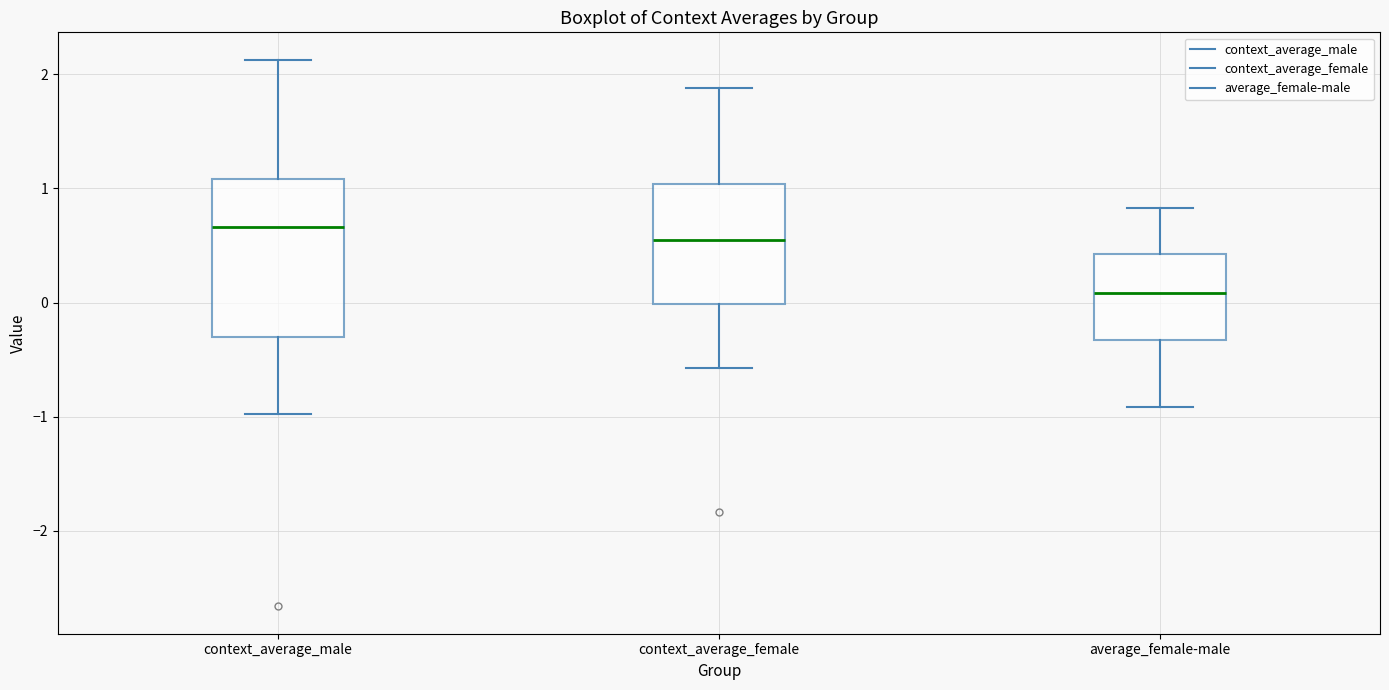

Reading left to right, transcribe this box plot: for each box, give where its median line is, the range the box spans, and where its two whiskers end, as read against the y-axis. The values are not printed on the chart, so give them approximately, as read against the axis.

context_average_male: median 0.7, box -0.3 to 1.1, whiskers -1.0 to 2.1
context_average_female: median 0.5, box 0.0 to 1.0, whiskers -0.6 to 1.9
average_female-male: median 0.1, box -0.3 to 0.4, whiskers -0.9 to 0.8